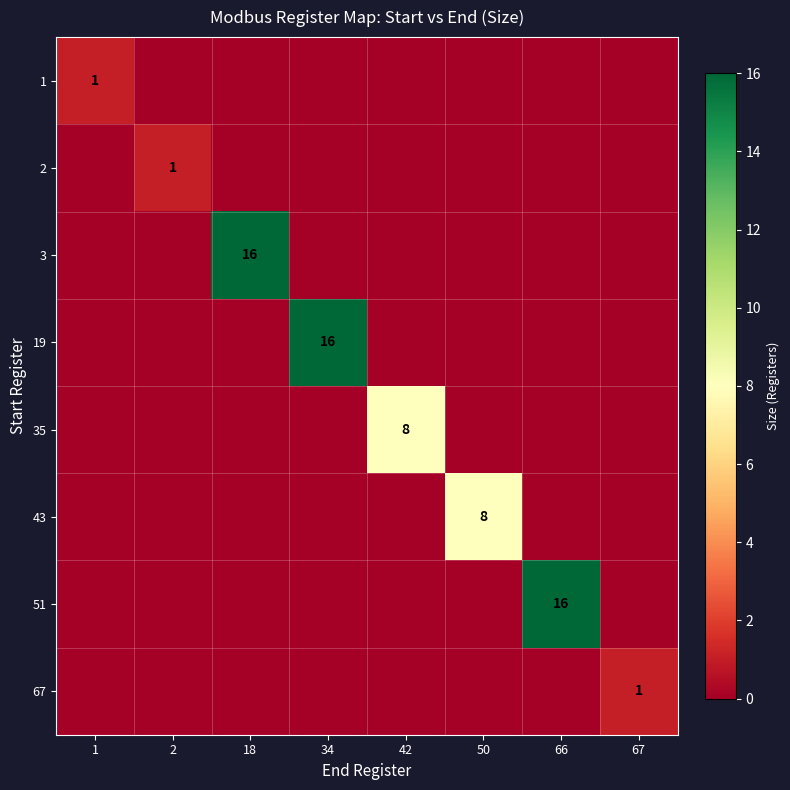

The 67 series shows 1 at 67. True or false?

True